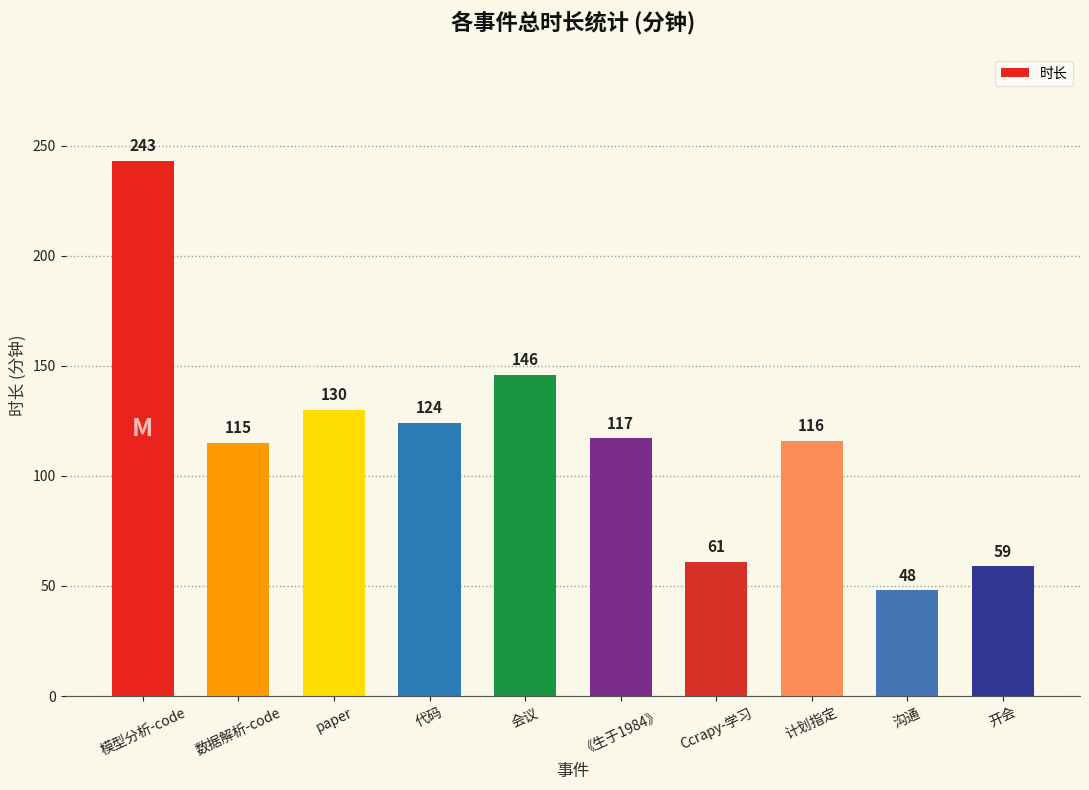

List the labels in order of value, smallest first.

沟通, 开会, Ccrapy-学习, 数据解析-code, 计划指定, 《生于1984》, 代码, paper, 会议, 模型分析-code